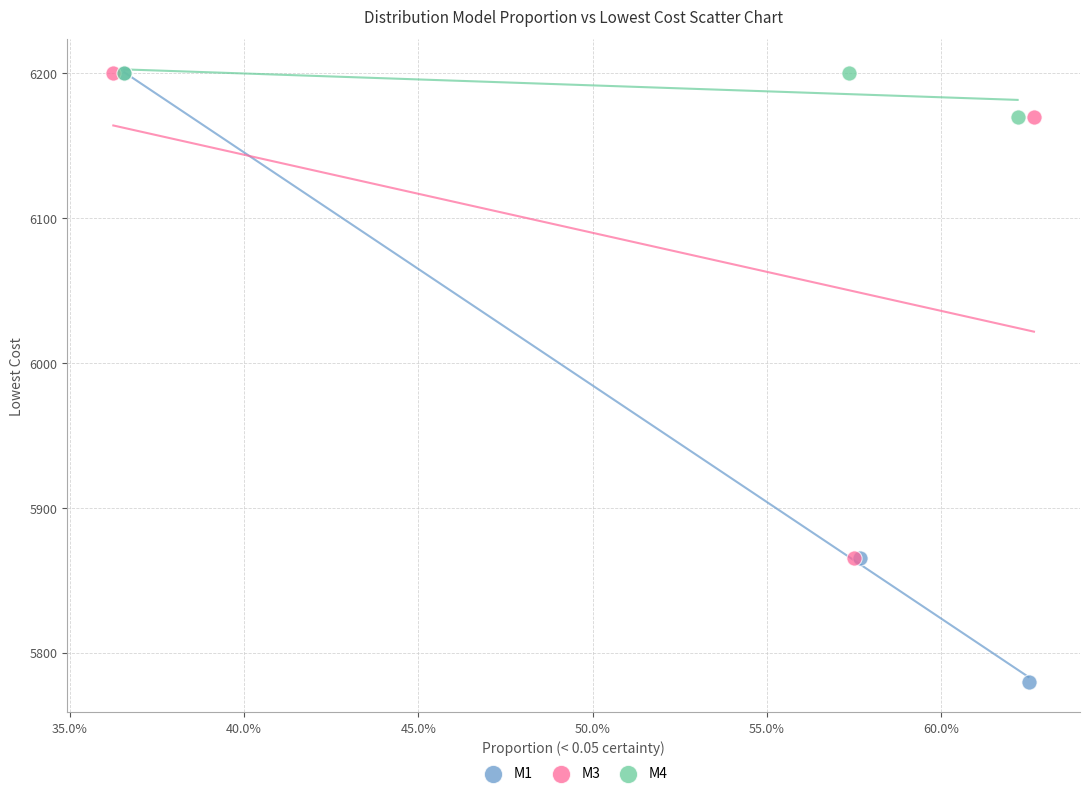

Which series reaches the minimum Y coordinate?

M1